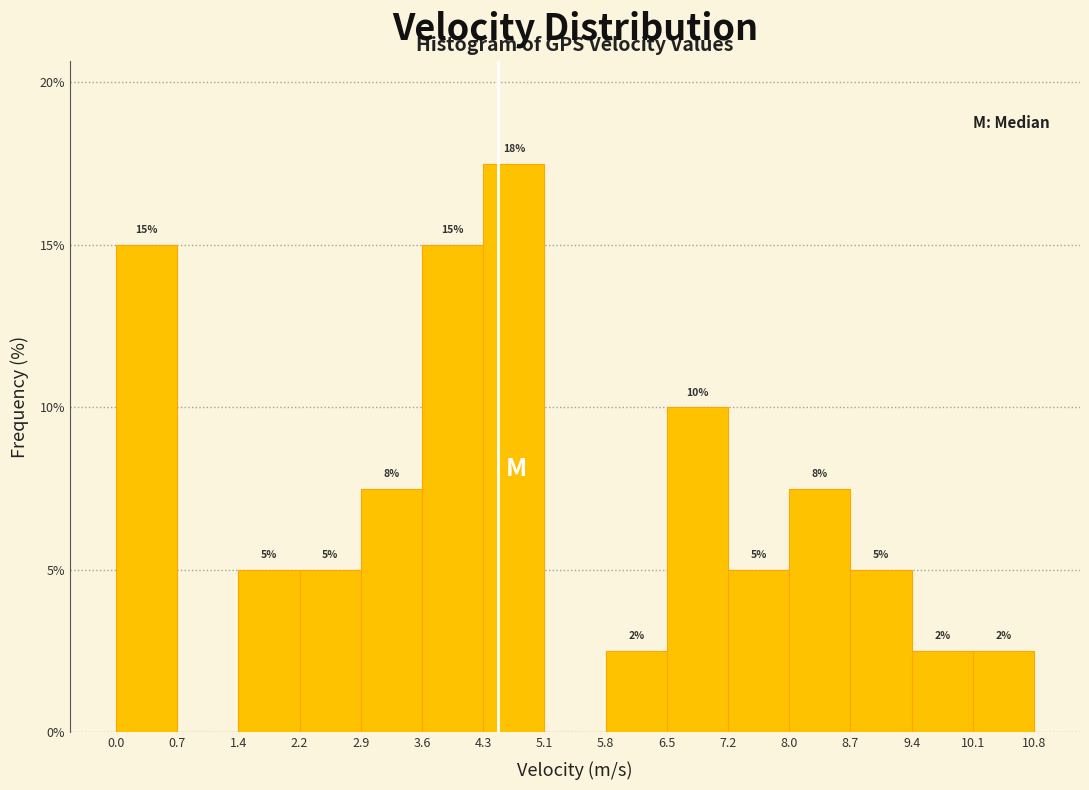

Over which range of the x-axis is the bar tallest?

4.3 to 5.1